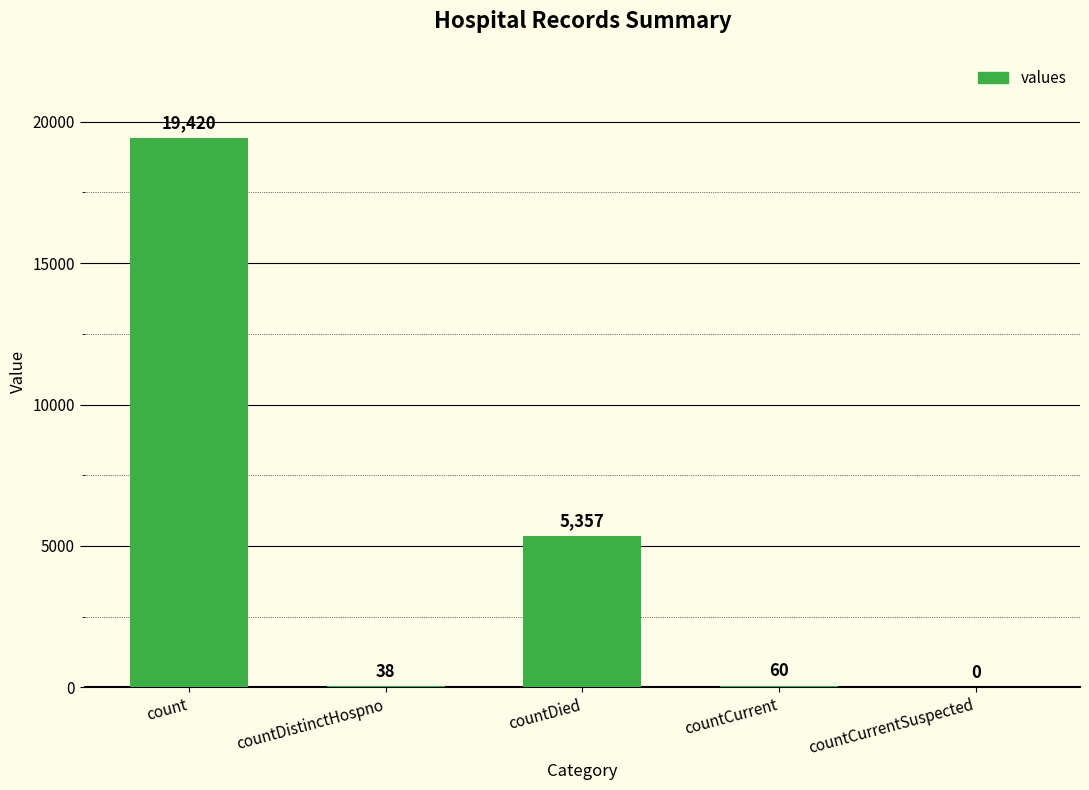

How many series are shown in this chart?

1